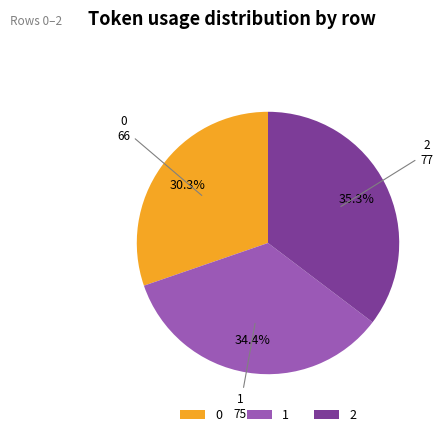

Which has a higher value, 0 or 2?

2